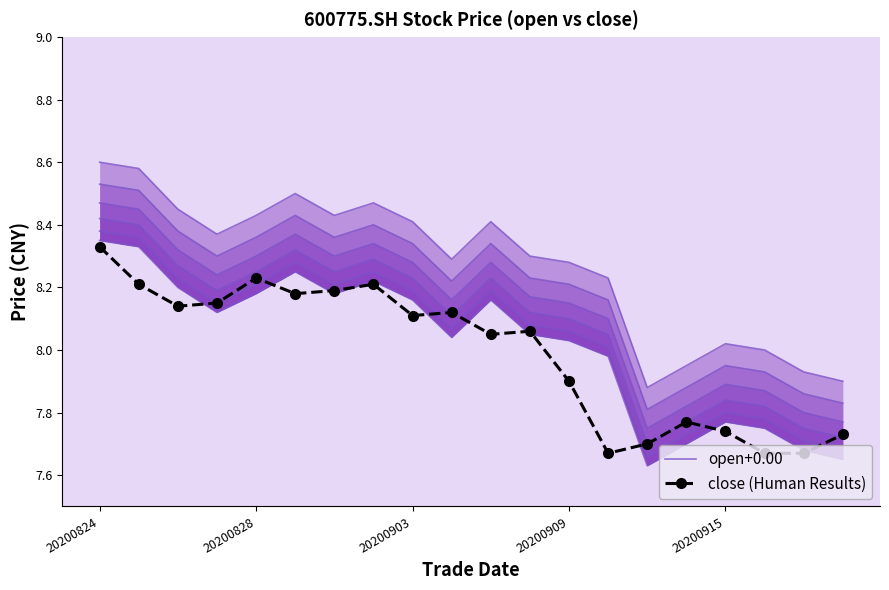

Reading right to left, transcribe all the data shown in this chart.

open+0.00: 7.7	7.7	7.8	7.8	7.7	7.6	8.0	8.0	8.1	8.2	8.0	8.2	8.2	8.2	8.2	8.2	8.1	8.2	8.3	8.3
close (Human Results): 7.7	7.7	7.7	7.7	7.8	7.7	7.7	7.9	8.1	8.1	8.1	8.1	8.2	8.2	8.2	8.2	8.2	8.1	8.2	8.3